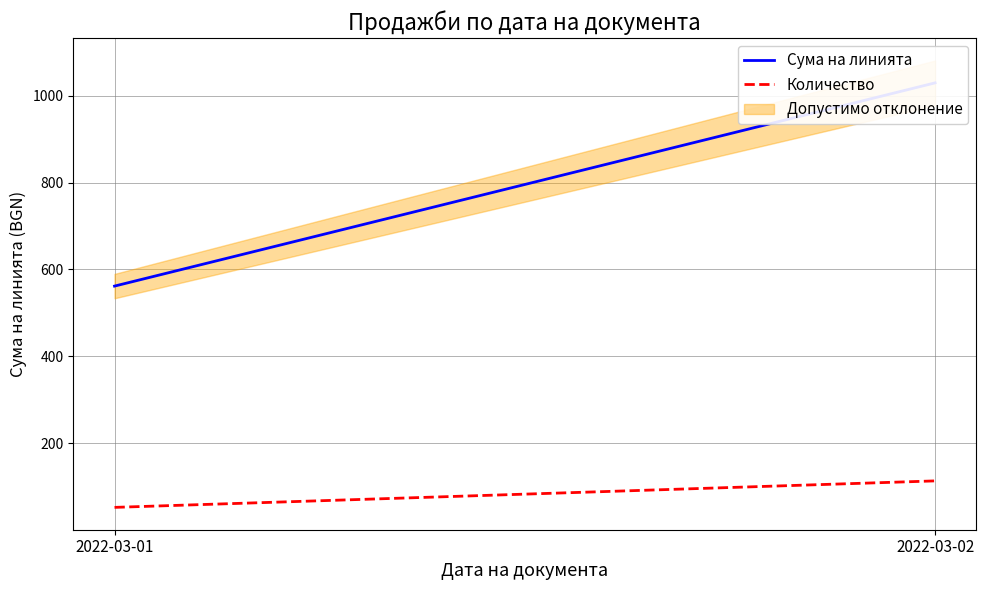

Where is Количество nearest to the value 82?

2022-03-01